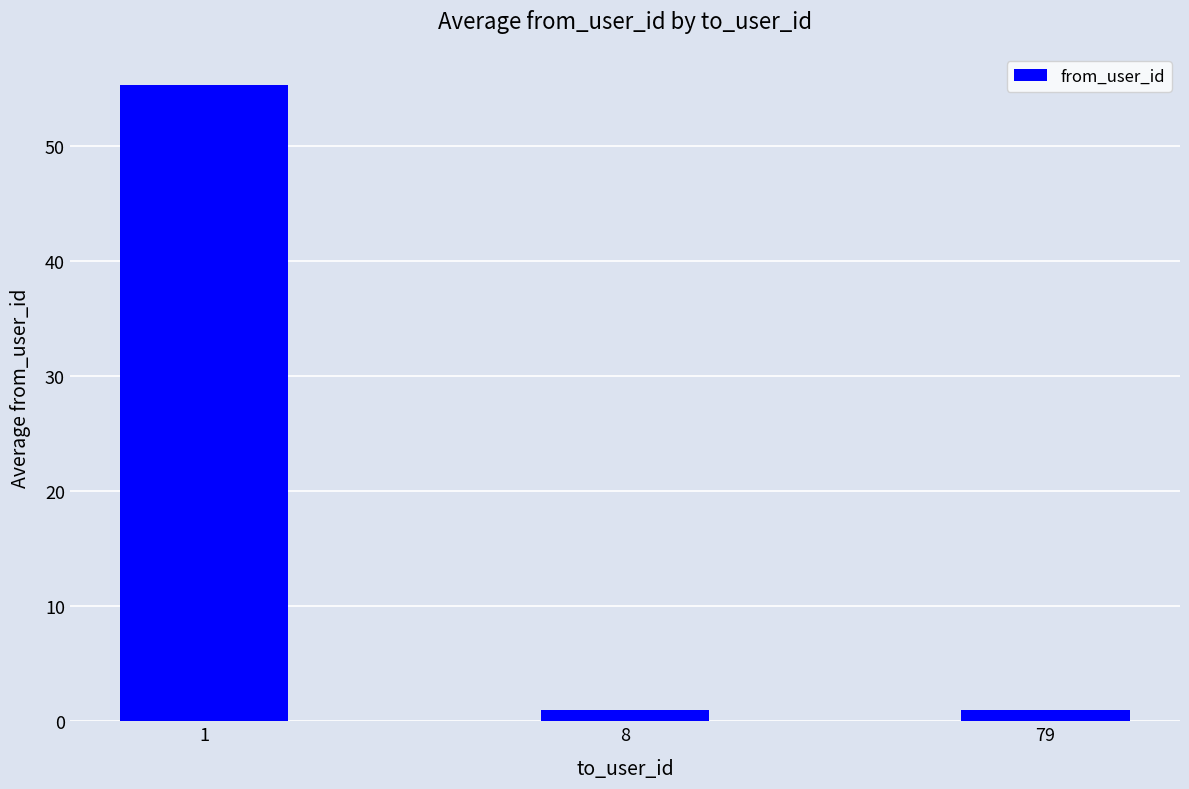

Is it true that the value at 1 is 55.3?

True